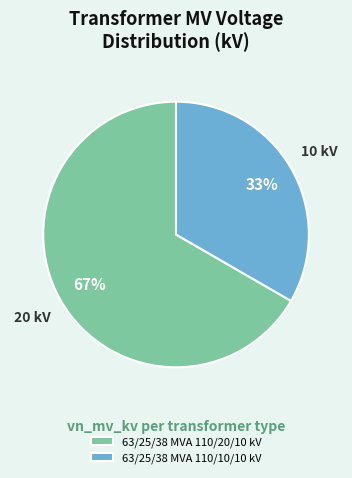

To the nearest percent, what is the average slice percentage?

50%